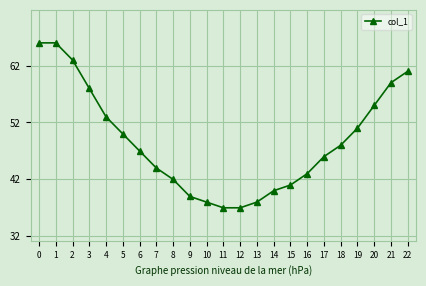

Reading left to right, what are all the values shown in this chart?

0=66	1=66	2=63	3=58	4=53	5=50	6=47	7=44	8=42	9=39	10=38	11=37	12=37	13=38	14=40	15=41	16=43	17=46	18=48	19=51	20=55	21=59	22=61